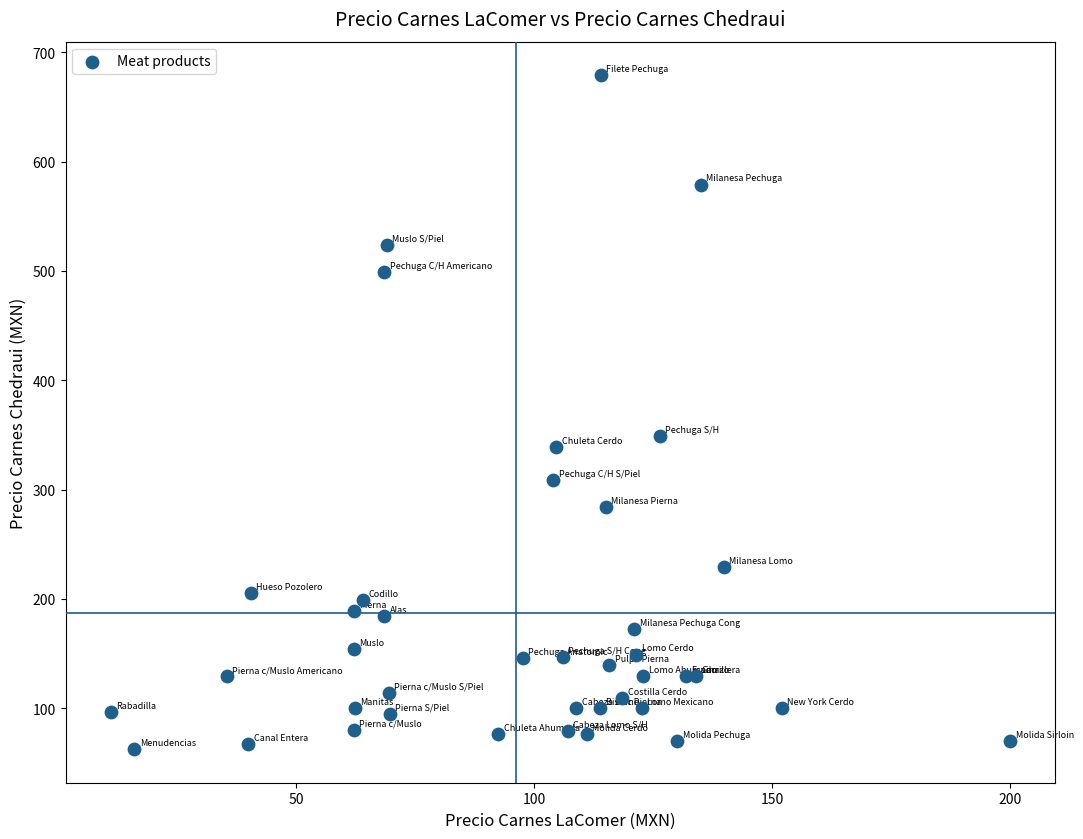

What is the range of X values (max minus min)?

189.1